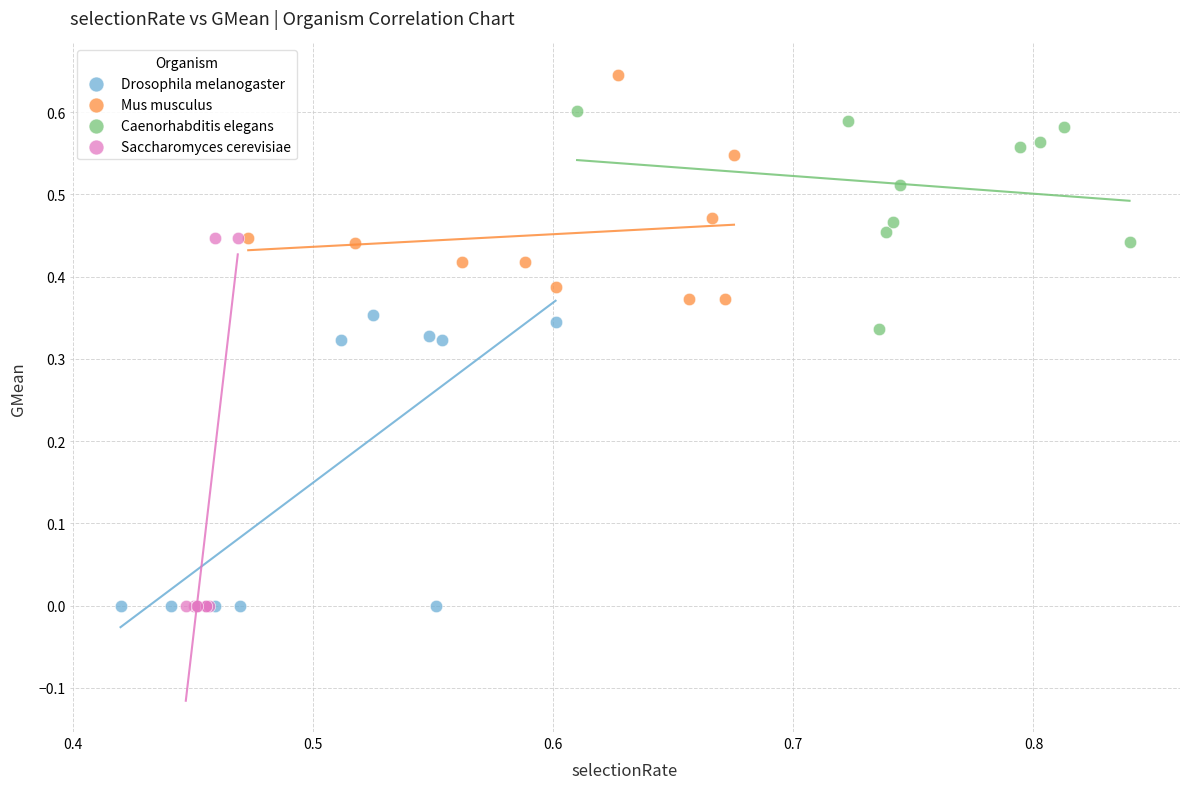

Which series has the widest spread of Y values?

Saccharomyces cerevisiae